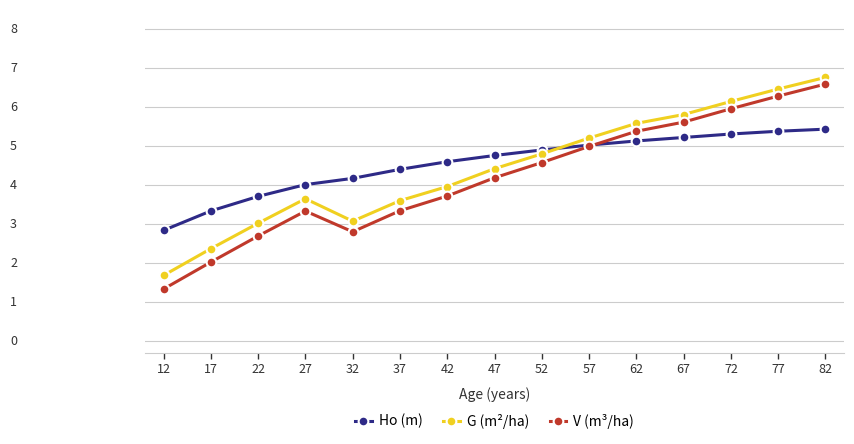

What are all the series names shown in the legend?

Ho (m), G (m²/ha), V (m³/ha)